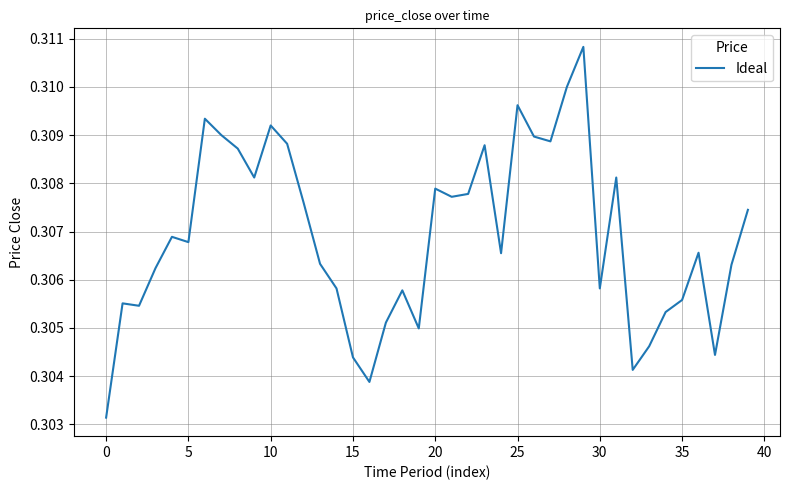

Which category has the lowest value across all series?

0